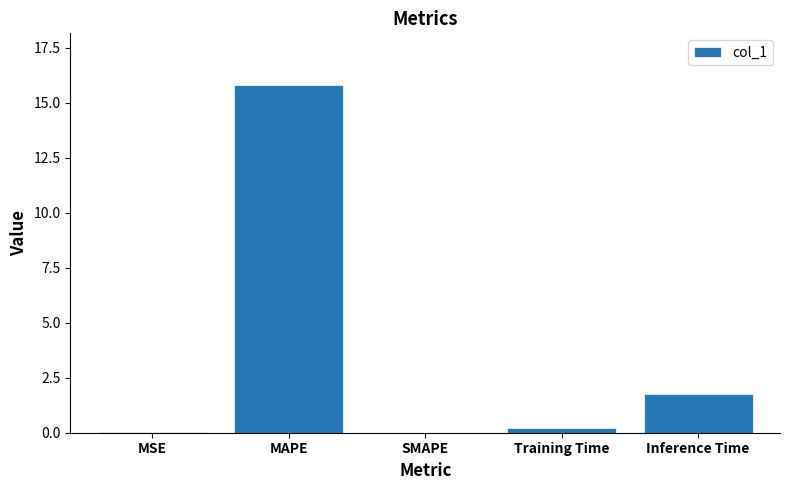

Is it true that the value at Inference Time is 1.7?

True